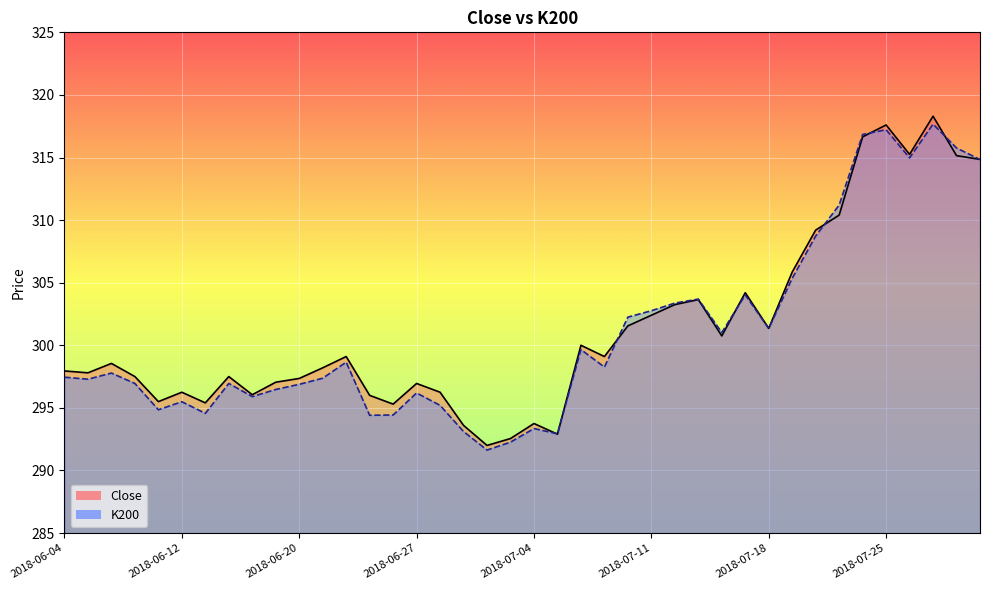

Reading right to left, transcribe all the data shown in this chart.

Close: 2018-07-31=314.9	2018-07-30=315.1	2018-07-27=318.3	2018-07-26=315.2	2018-07-25=317.6	2018-07-24=316.6	2018-07-23=310.4	2018-07-20=309.2	2018-07-19=305.9	2018-07-18=301.4	2018-07-17=304.2	2018-07-16=300.8	2018-07-13=303.6	2018-07-12=303.2	2018-07-11=302.4	2018-07-10=301.6	2018-07-09=299.1	2018-07-06=300.0	2018-07-05=292.9	2018-07-04=293.8	2018-07-03=292.6	2018-07-02=292.0	2018-06-29=293.6	2018-06-28=296.2	2018-06-27=296.9	2018-06-26=295.3	2018-06-25=296.0	2018-06-22=299.1	2018-06-21=298.2	2018-06-20=297.4	2018-06-19=297.1	2018-06-18=296.1	2018-06-15=297.5	2018-06-14=295.4	2018-06-12=296.2	2018-06-11=295.5	2018-06-08=297.5	2018-06-07=298.6	2018-06-05=297.8	2018-06-04=297.9
K200: 2018-07-31=314.8	2018-07-30=315.8	2018-07-27=317.7	2018-07-26=315.0	2018-07-25=317.2	2018-07-24=316.8	2018-07-23=311.2	2018-07-20=308.7	2018-07-19=305.4	2018-07-18=301.4	2018-07-17=304.0	2018-07-16=301.0	2018-07-13=303.7	2018-07-12=303.4	2018-07-11=302.8	2018-07-10=302.2	2018-07-09=298.3	2018-07-06=299.7	2018-07-05=292.9	2018-07-04=293.4	2018-07-03=292.3	2018-07-02=291.6	2018-06-29=293.1	2018-06-28=295.2	2018-06-27=296.2	2018-06-26=294.4	2018-06-25=294.4	2018-06-22=298.6	2018-06-21=297.4	2018-06-20=296.9	2018-06-19=296.5	2018-06-18=295.9	2018-06-15=296.9	2018-06-14=294.6	2018-06-12=295.5	2018-06-11=294.9	2018-06-08=296.9	2018-06-07=297.8	2018-06-05=297.3	2018-06-04=297.4